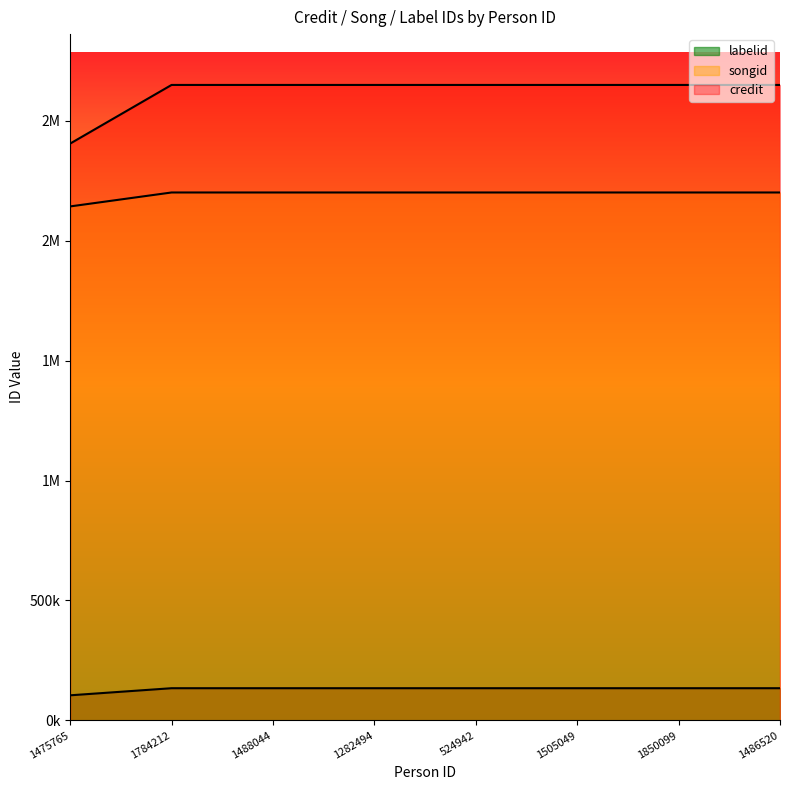

Reading left to right, transcribe all the data shown in this chart.

credit: 1475765=104280	1784212=133886	1488044=133886	1282494=133886	524942=133886	1505049=133886	1850099=133886	1486520=133886
songid: 1475765=2143480	1784212=2201629	1488044=2201629	1282494=2201629	524942=2201629	1505049=2201629	1850099=2201629	1486520=2201629
labelid: 1475765=2405595	1784212=2650193	1488044=2650193	1282494=2650193	524942=2650193	1505049=2650193	1850099=2650193	1486520=2650193